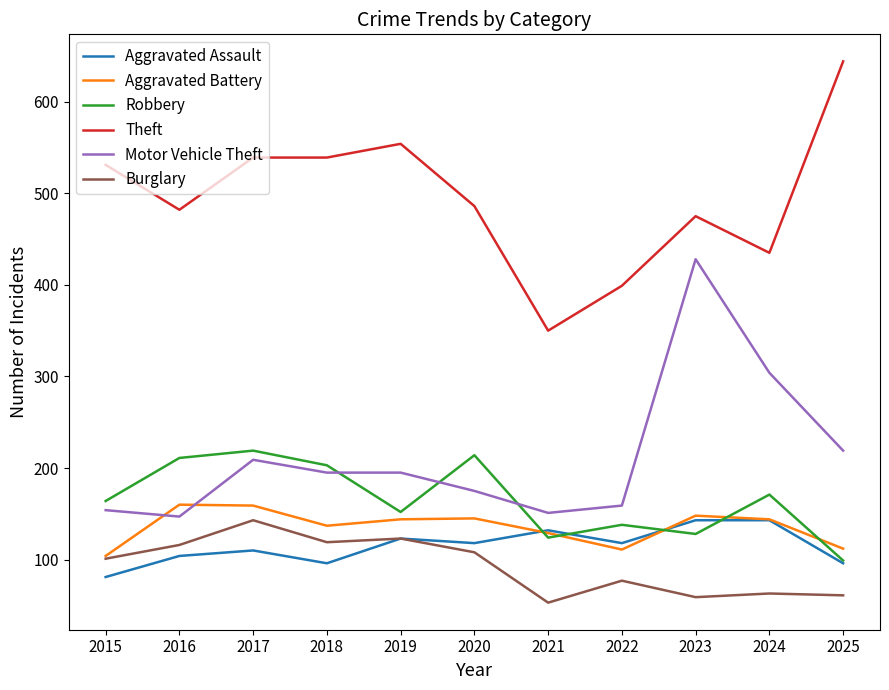

Which series has the widest spread of values?

Theft